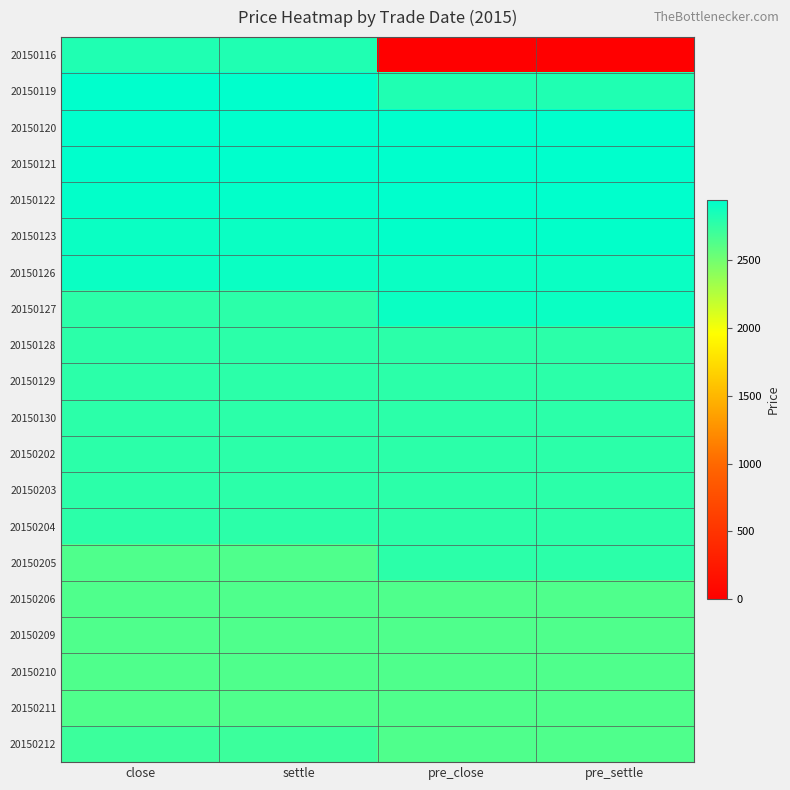

At how many categories does at least one series exceed 739?

4